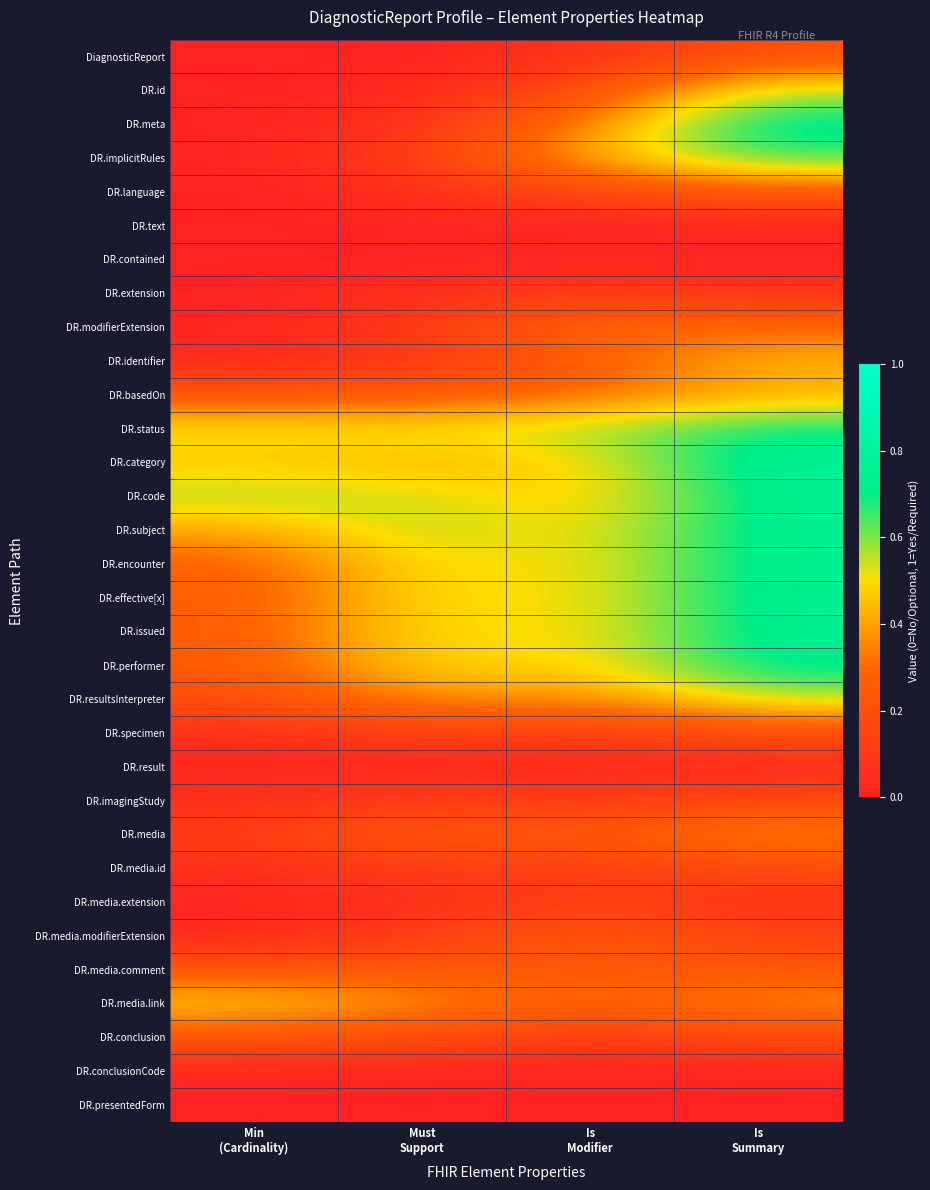

Reading right to left, transcribe all the data shown in this chart.

DiagnosticReport: Is
Summary=0.2	Is
Modifier=0.1	Must
Support=0.0	Min
(Cardinality)=0.0
DR.id: Is
Summary=0.6	Is
Modifier=0.2	Must
Support=0.0	Min
(Cardinality)=0.0
DR.meta: Is
Summary=0.8	Is
Modifier=0.4	Must
Support=0.1	Min
(Cardinality)=0.0
DR.implicitRules: Is
Summary=0.7	Is
Modifier=0.4	Must
Support=0.1	Min
(Cardinality)=0.0
DR.language: Is
Summary=0.2	Is
Modifier=0.2	Must
Support=0.1	Min
(Cardinality)=0.0
DR.text: Is
Summary=0.0	Is
Modifier=0.0	Must
Support=0.0	Min
(Cardinality)=0.0
DR.contained: Is
Summary=0.0	Is
Modifier=0.0	Must
Support=0.0	Min
(Cardinality)=0.0
DR.extension: Is
Summary=0.1	Is
Modifier=0.1	Must
Support=0.1	Min
(Cardinality)=0.0
DR.modifierExtension: Is
Summary=0.3	Is
Modifier=0.3	Must
Support=0.1	Min
(Cardinality)=0.0
DR.identifier: Is
Summary=0.4	Is
Modifier=0.3	Must
Support=0.1	Min
(Cardinality)=0.0
DR.basedOn: Is
Summary=0.4	Is
Modifier=0.3	Must
Support=0.2	Min
(Cardinality)=0.2
DR.status: Is
Summary=0.7	Is
Modifier=0.6	Must
Support=0.5	Min
(Cardinality)=0.5
DR.category: Is
Summary=0.8	Is
Modifier=0.5	Must
Support=0.4	Min
(Cardinality)=0.5
DR.code: Is
Summary=0.7	Is
Modifier=0.4	Must
Support=0.5	Min
(Cardinality)=0.6
DR.subject: Is
Summary=0.7	Is
Modifier=0.5	Must
Support=0.6	Min
(Cardinality)=0.4
DR.encounter: Is
Summary=0.7	Is
Modifier=0.5	Must
Support=0.5	Min
(Cardinality)=0.3
DR.effective[x]: Is
Summary=0.7	Is
Modifier=0.5	Must
Support=0.5	Min
(Cardinality)=0.3
DR.issued: Is
Summary=0.7	Is
Modifier=0.5	Must
Support=0.5	Min
(Cardinality)=0.3
DR.performer: Is
Summary=0.7	Is
Modifier=0.5	Must
Support=0.5	Min
(Cardinality)=0.2
DR.resultsInterpreter: Is
Summary=0.6	Is
Modifier=0.4	Must
Support=0.4	Min
(Cardinality)=0.2
DR.specimen: Is
Summary=0.2	Is
Modifier=0.1	Must
Support=0.1	Min
(Cardinality)=0.1
DR.result: Is
Summary=0.0	Is
Modifier=0.0	Must
Support=0.0	Min
(Cardinality)=0.0
DR.imagingStudy: Is
Summary=0.2	Is
Modifier=0.1	Must
Support=0.1	Min
(Cardinality)=0.1
DR.media: Is
Summary=0.4	Is
Modifier=0.2	Must
Support=0.3	Min
(Cardinality)=0.1
DR.media.id: Is
Summary=0.2	Is
Modifier=0.1	Must
Support=0.1	Min
(Cardinality)=0.1
DR.media.extension: Is
Summary=0.1	Is
Modifier=0.1	Must
Support=0.1	Min
(Cardinality)=0.0
DR.media.modifierExtension: Is
Summary=0.1	Is
Modifier=0.3	Must
Support=0.1	Min
(Cardinality)=0.0
DR.media.comment: Is
Summary=0.2	Is
Modifier=0.2	Must
Support=0.2	Min
(Cardinality)=0.2
DR.media.link: Is
Summary=0.4	Is
Modifier=0.3	Must
Support=0.4	Min
(Cardinality)=0.5
DR.conclusion: Is
Summary=0.2	Is
Modifier=0.1	Must
Support=0.2	Min
(Cardinality)=0.2
DR.conclusionCode: Is
Summary=0.0	Is
Modifier=0.0	Must
Support=0.0	Min
(Cardinality)=0.0
DR.presentedForm: Is
Summary=0.0	Is
Modifier=0.0	Must
Support=0.0	Min
(Cardinality)=0.0